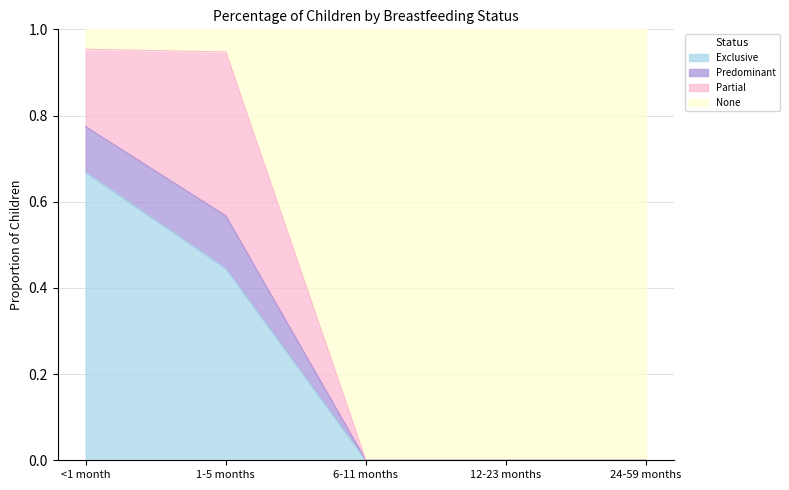

What is the total value across all series at 12-23 months?

1.0